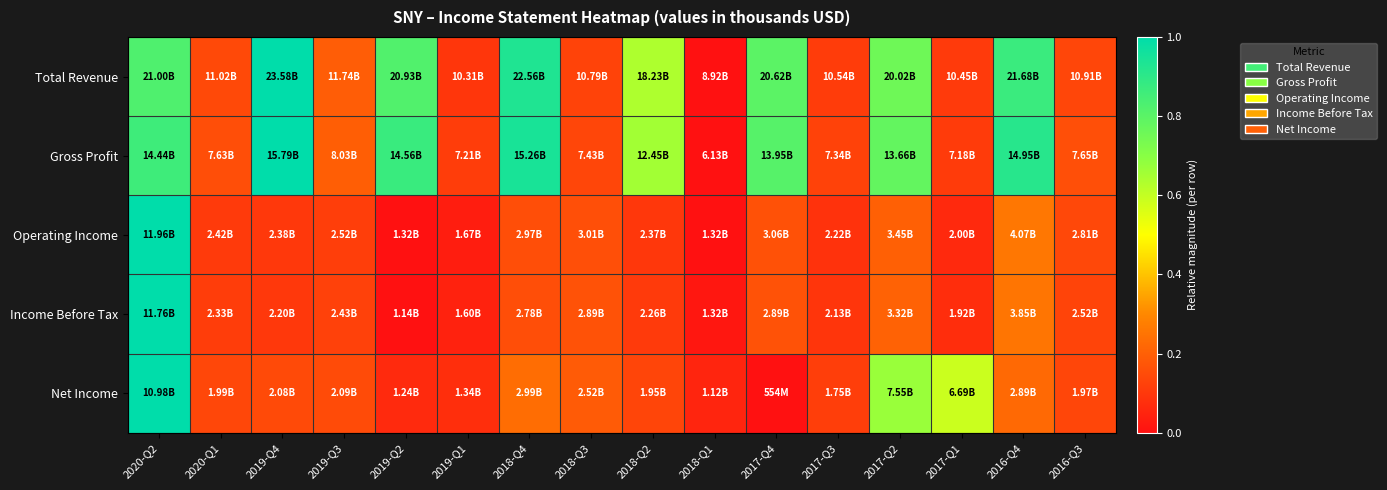

Reading left to right, transcribe all the data shown in this chart.

Total Revenue: 2020-Q2=0.8	2020-Q1=0.1	2019-Q4=1.0	2019-Q3=0.2	2019-Q2=0.8	2019-Q1=0.1	2018-Q4=0.9	2018-Q3=0.1	2018-Q2=0.6	2018-Q1=0.0	2017-Q4=0.8	2017-Q3=0.1	2017-Q2=0.8	2017-Q1=0.1	2016-Q4=0.9	2016-Q3=0.1
Gross Profit: 2020-Q2=0.9	2020-Q1=0.2	2019-Q4=1.0	2019-Q3=0.2	2019-Q2=0.9	2019-Q1=0.1	2018-Q4=0.9	2018-Q3=0.1	2018-Q2=0.7	2018-Q1=0.0	2017-Q4=0.8	2017-Q3=0.1	2017-Q2=0.8	2017-Q1=0.1	2016-Q4=0.9	2016-Q3=0.2
Operating Income: 2020-Q2=1.0	2020-Q1=0.1	2019-Q4=0.1	2019-Q3=0.1	2019-Q2=0.0	2019-Q1=0.0	2018-Q4=0.2	2018-Q3=0.2	2018-Q2=0.1	2018-Q1=0.0	2017-Q4=0.2	2017-Q3=0.1	2017-Q2=0.2	2017-Q1=0.1	2016-Q4=0.3	2016-Q3=0.1
Income Before Tax: 2020-Q2=1.0	2020-Q1=0.1	2019-Q4=0.1	2019-Q3=0.1	2019-Q2=0.0	2019-Q1=0.0	2018-Q4=0.2	2018-Q3=0.2	2018-Q2=0.1	2018-Q1=0.0	2017-Q4=0.2	2017-Q3=0.1	2017-Q2=0.2	2017-Q1=0.1	2016-Q4=0.3	2016-Q3=0.1
Net Income: 2020-Q2=1.0	2020-Q1=0.1	2019-Q4=0.1	2019-Q3=0.1	2019-Q2=0.1	2019-Q1=0.1	2018-Q4=0.2	2018-Q3=0.2	2018-Q2=0.1	2018-Q1=0.1	2017-Q4=0.0	2017-Q3=0.1	2017-Q2=0.7	2017-Q1=0.6	2016-Q4=0.2	2016-Q3=0.1